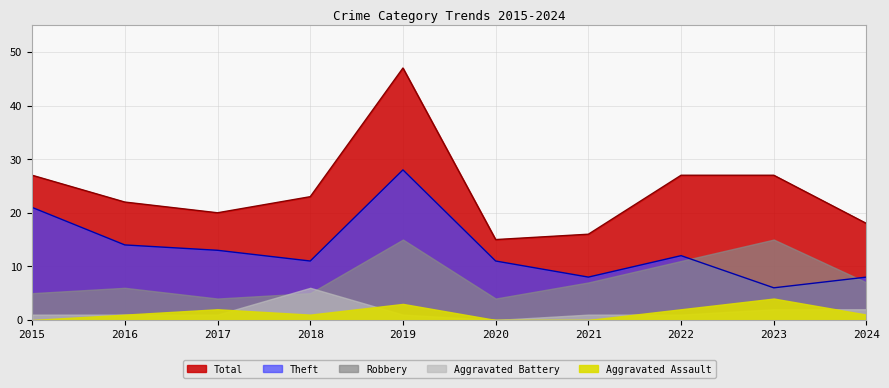

Which series ends up on top after the final intersection of Aggravated Battery and Robbery?

Robbery